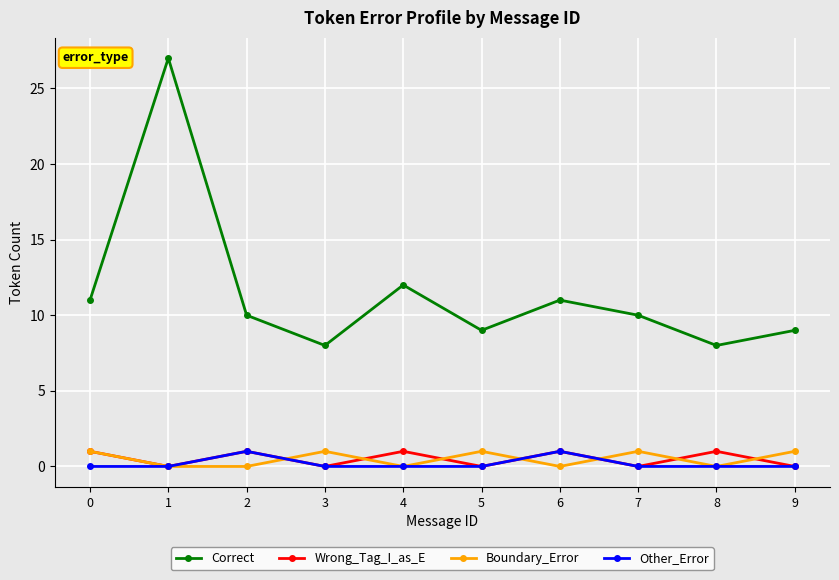

Is it true that Correct equals 6 at 1?

False